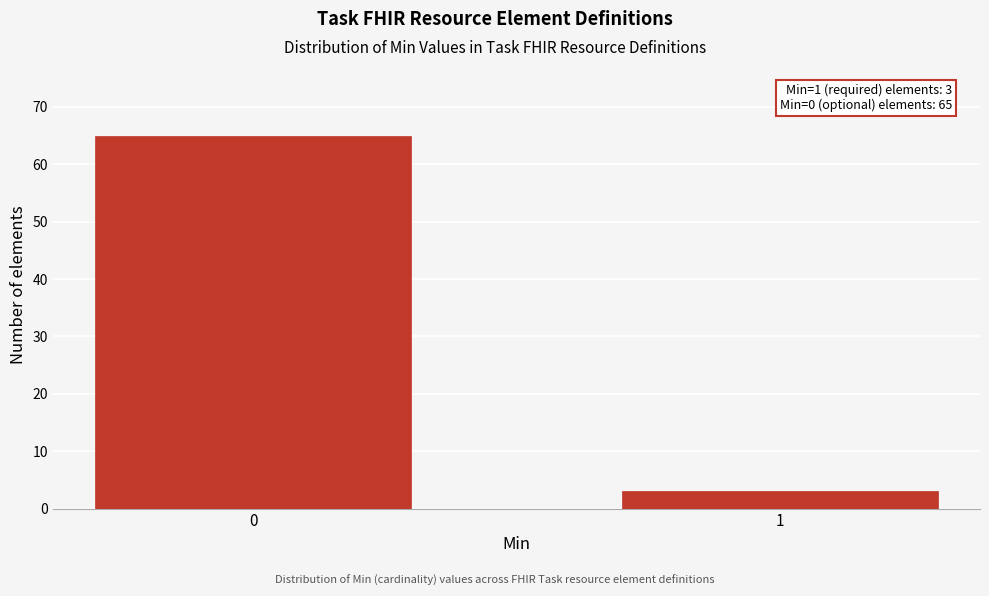

Reading left to right, extract all data points from this chart.

0=65	1=3